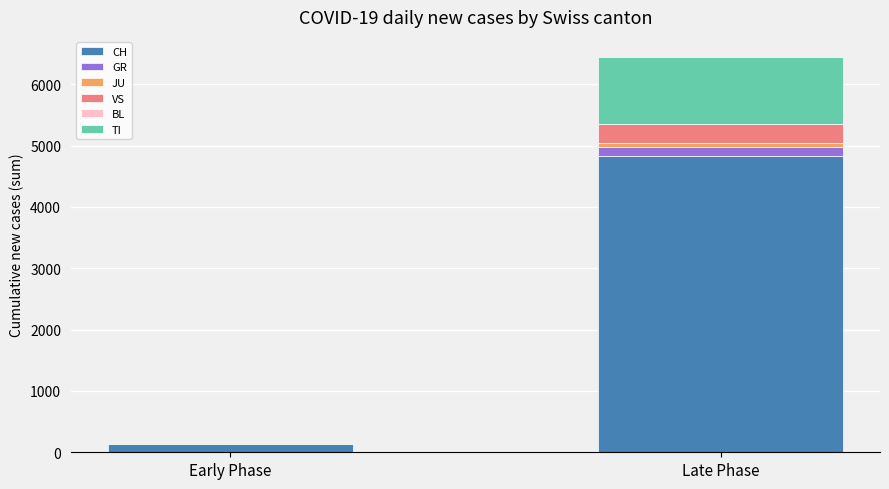

How many categories are shown in the chart?

2